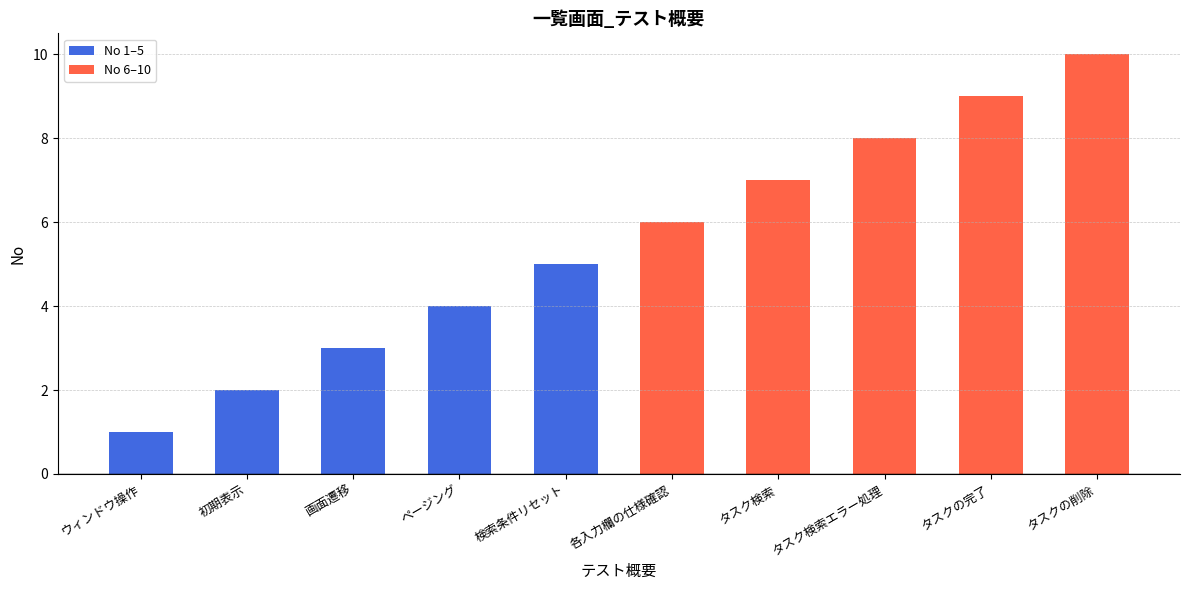

Between ウィンドウ操作 and タスク検索エラー処理, which is larger?

タスク検索エラー処理